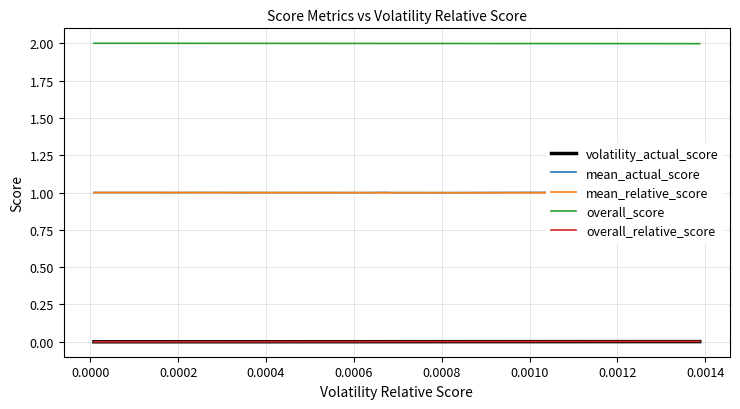

What is the maximum value for overall_score?

2.0